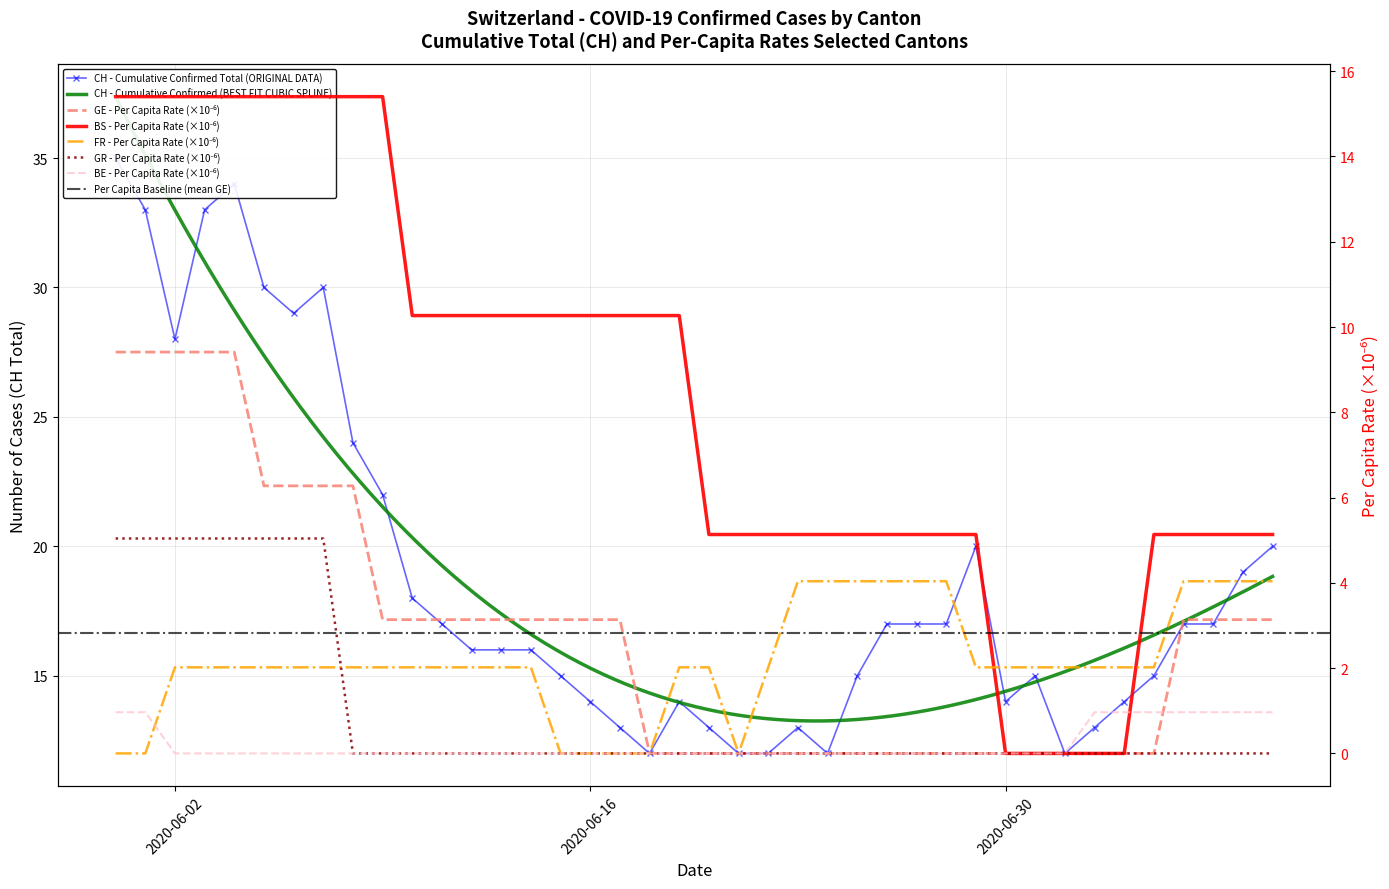

Which has a higher value, 2020-06-28 or 2020-06-12?

2020-06-28